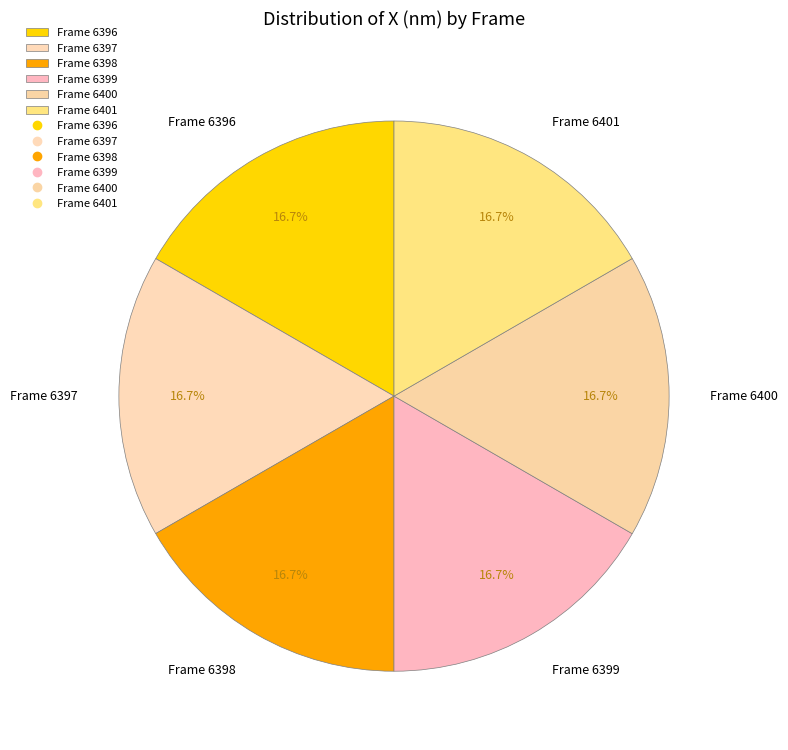

What portion of the pie excludes Frame 6399?

83.3%